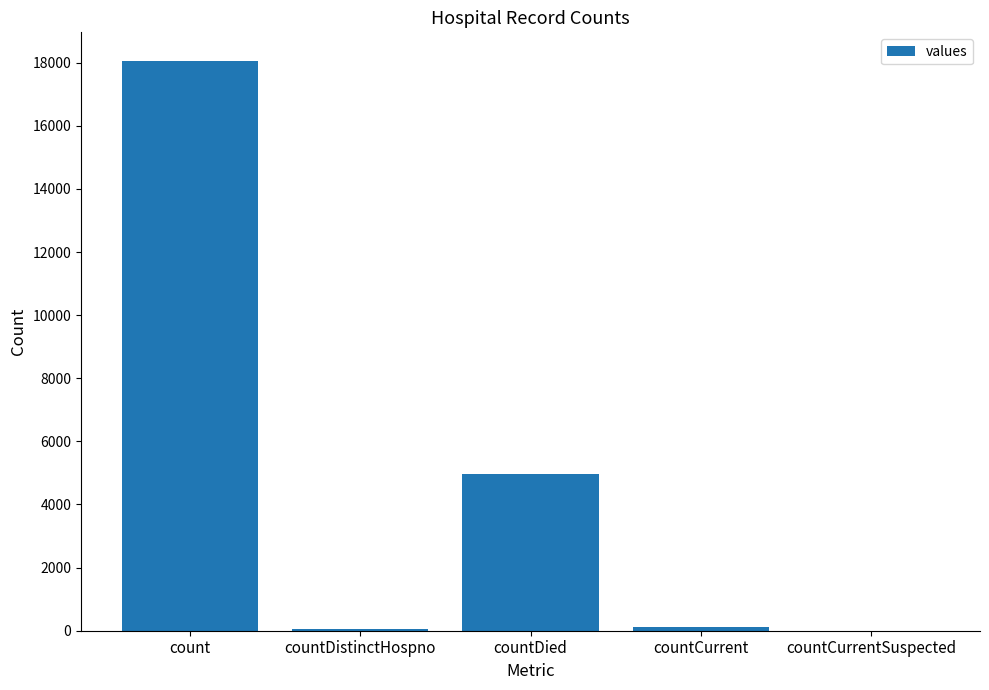

Is it true that the value at count is 18058?

True